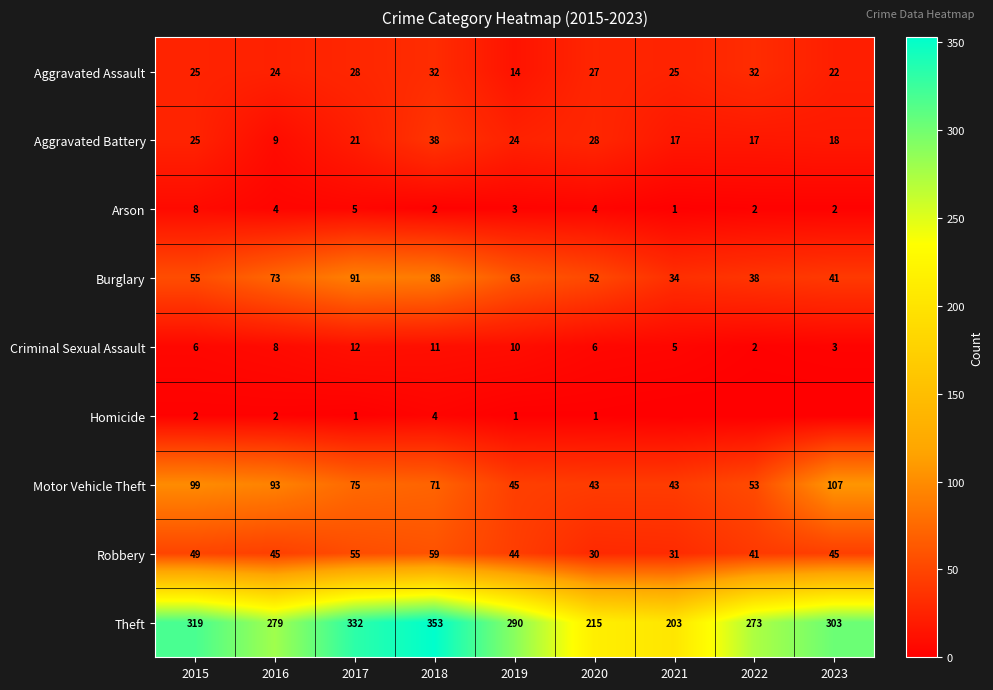

Rank the categories by Burglary value from lowest to highest.

2021, 2022, 2023, 2020, 2015, 2019, 2016, 2018, 2017